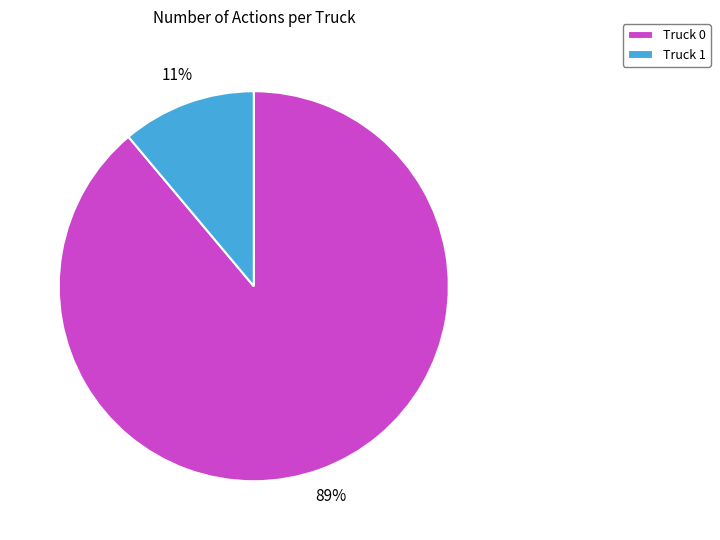

To the nearest percent, what is the combined percentage of Truck 1 and Truck 0?

100%